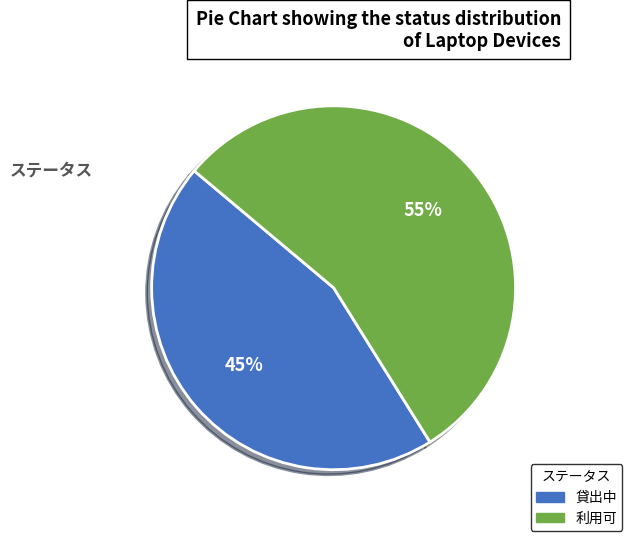

True or false: 利用可 accounts for 55% of the total.

True